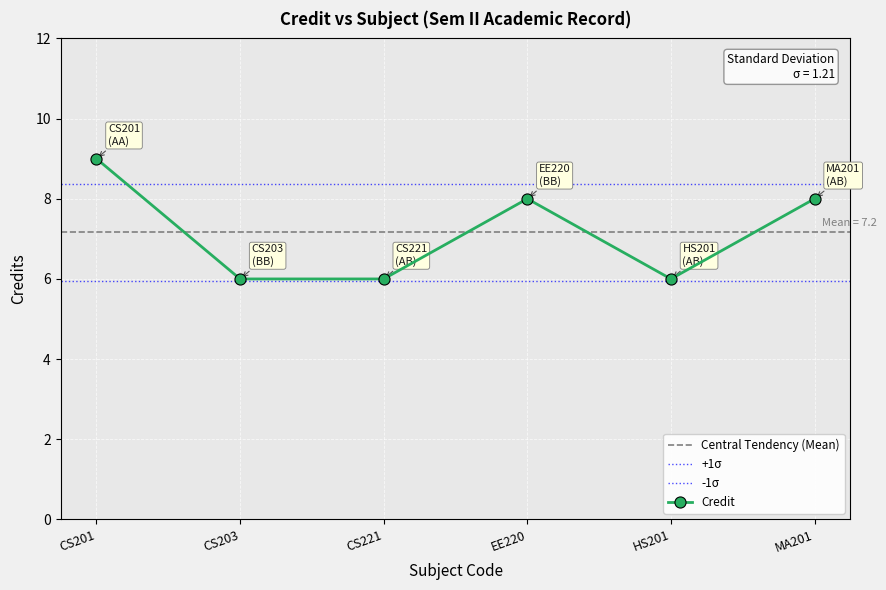

What is the difference between the maximum and minimum values?

3